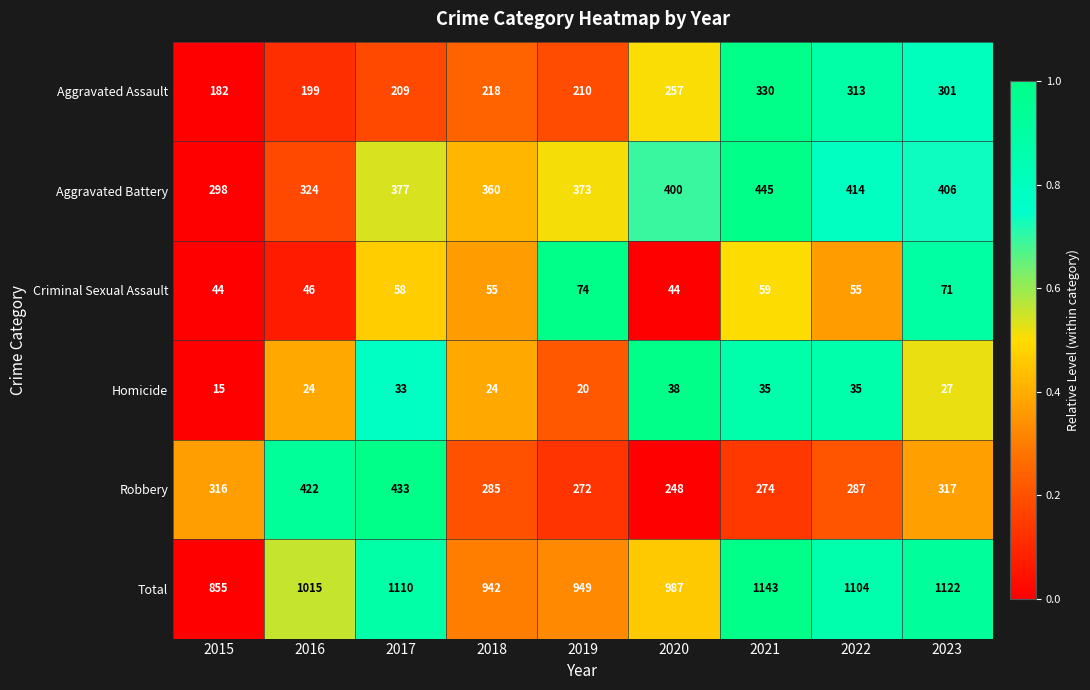

How many series are shown in this chart?

6